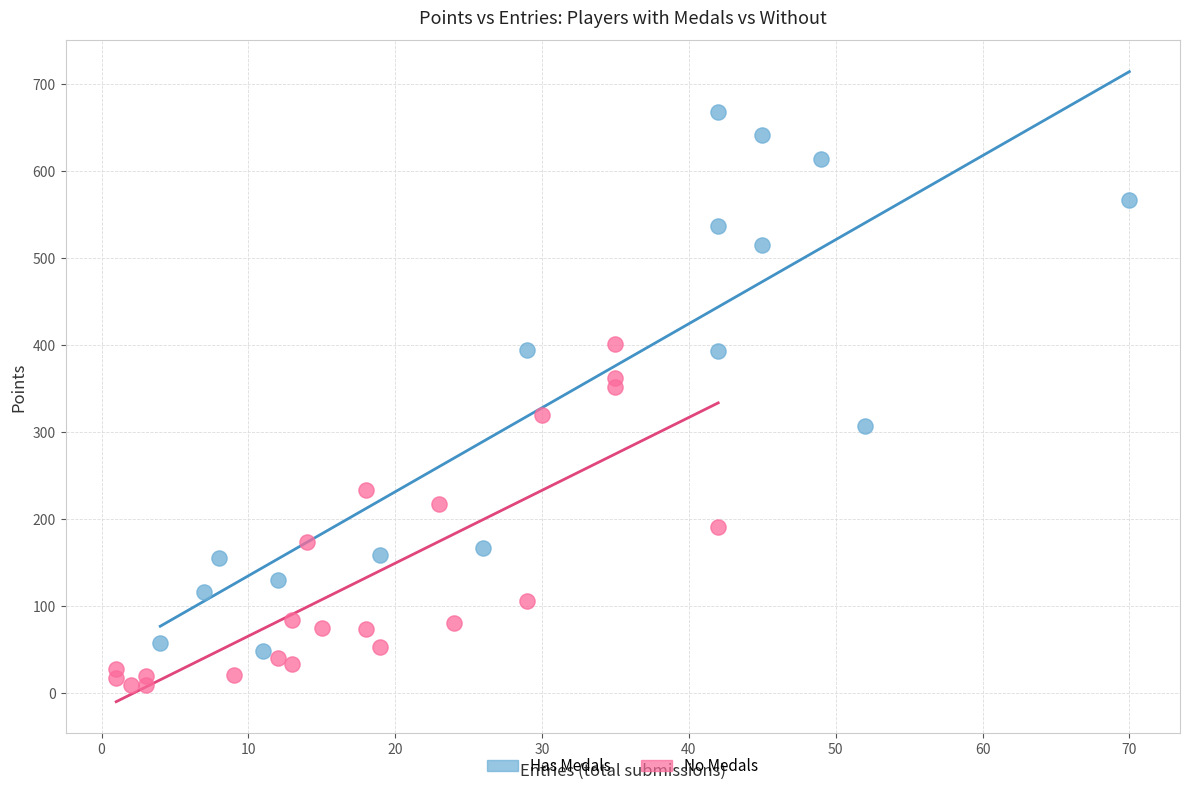

Which series reaches the maximum Y coordinate?

Has Medals